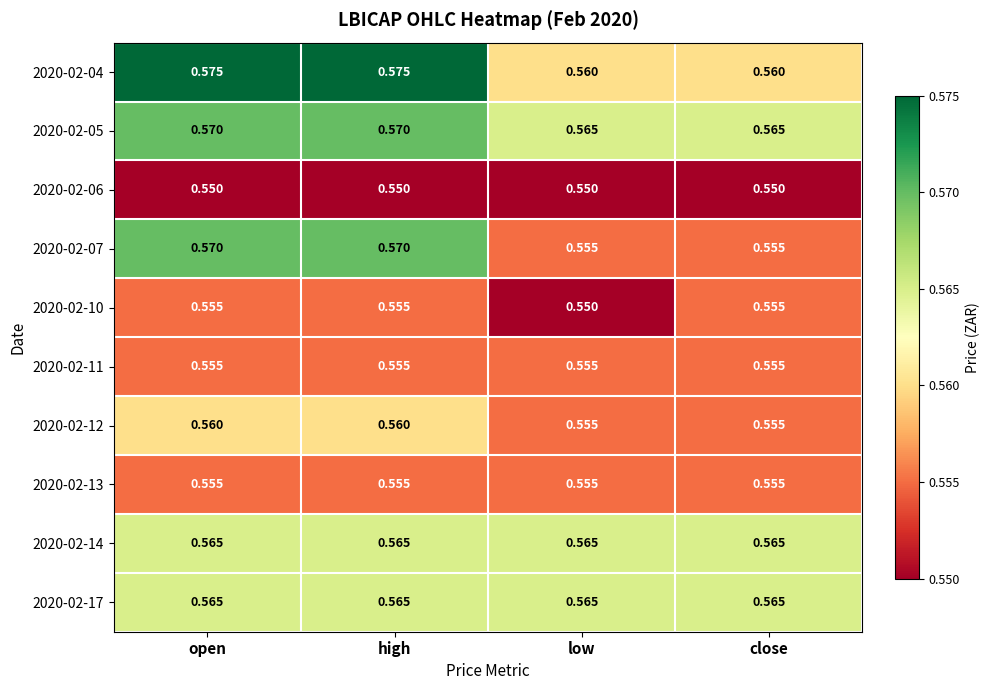

Is the value of 2020-02-13 at low greater than the value of 2020-02-17 at open?

No